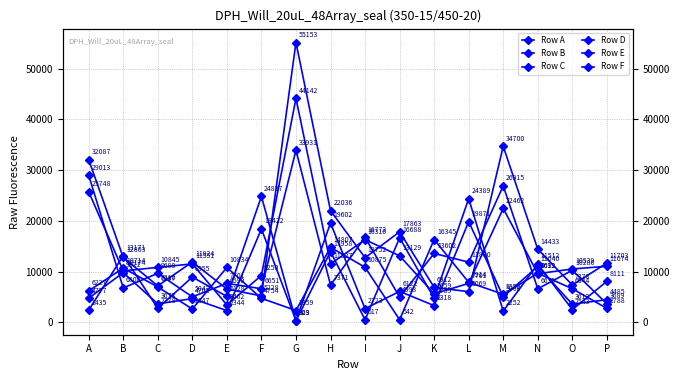

How many interior local peaks does the Row A series have?

7